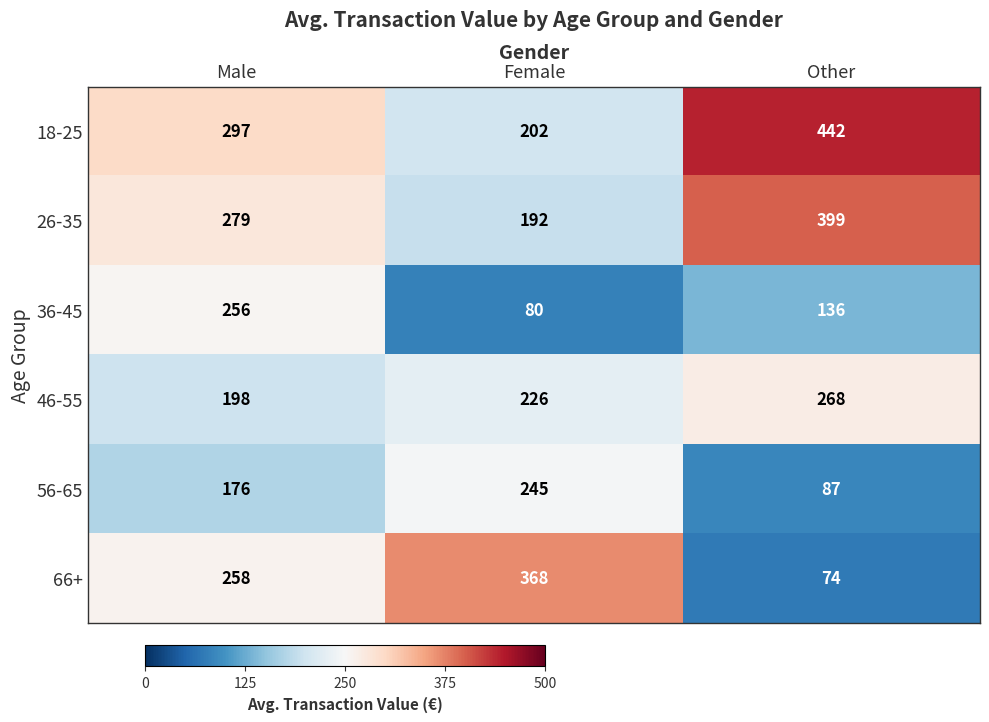

What is the difference between the maximum and minimum values in the 36-45 series?

176